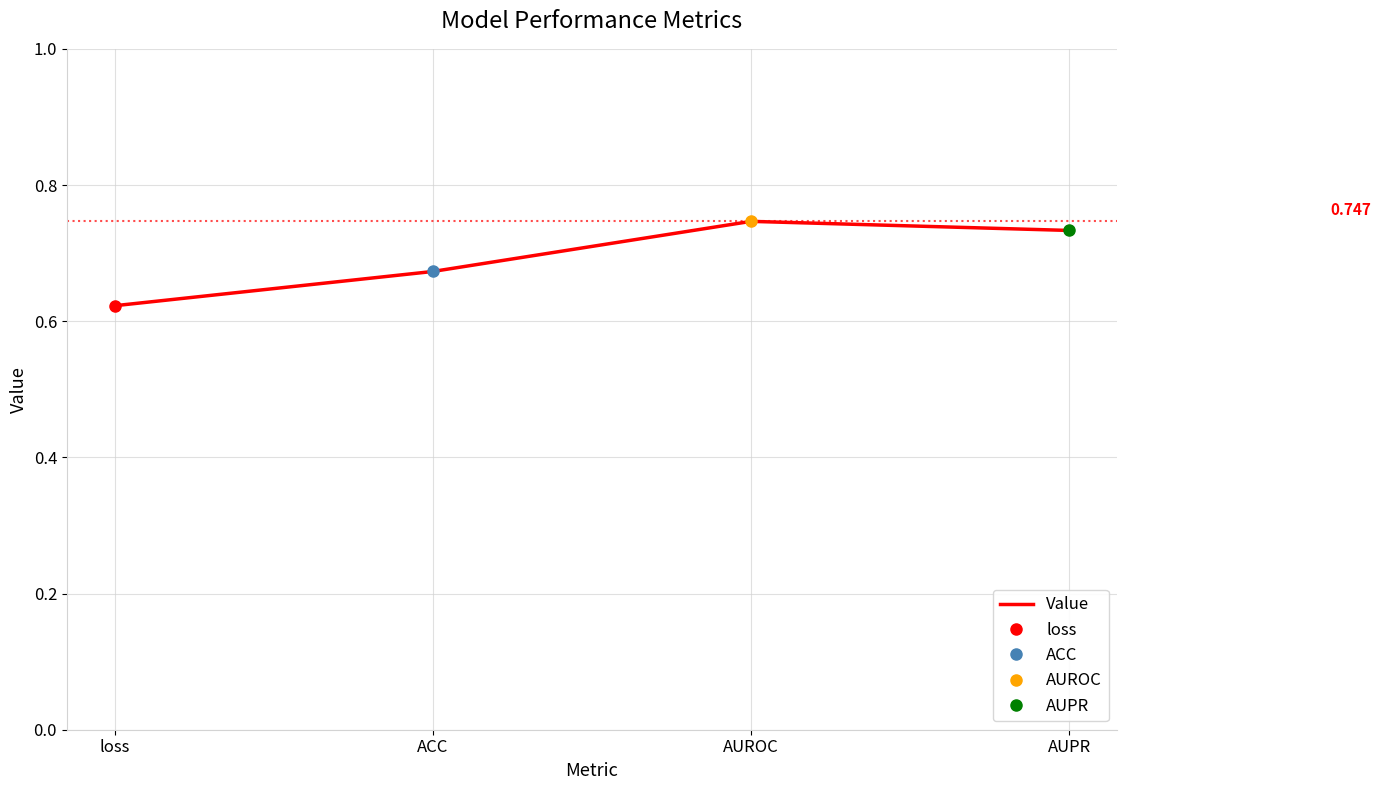

Rank the categories by value from highest to lowest.

AUROC, AUPR, ACC, loss